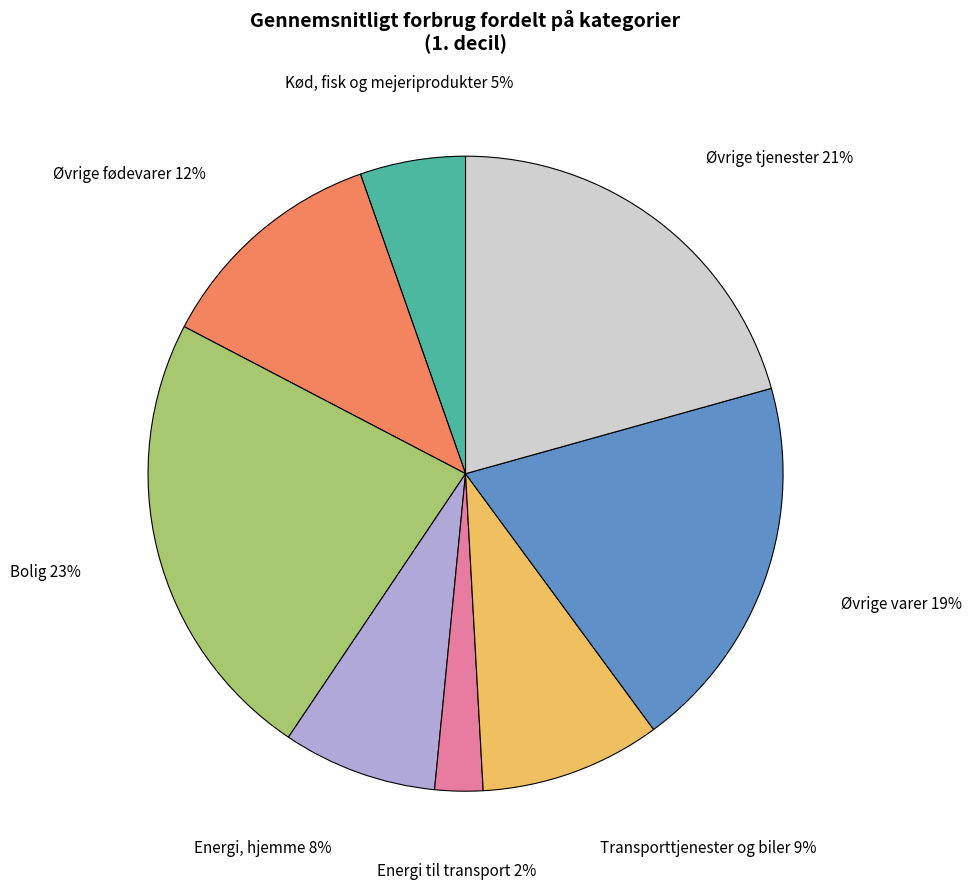

Does any single category account for the majority?

No